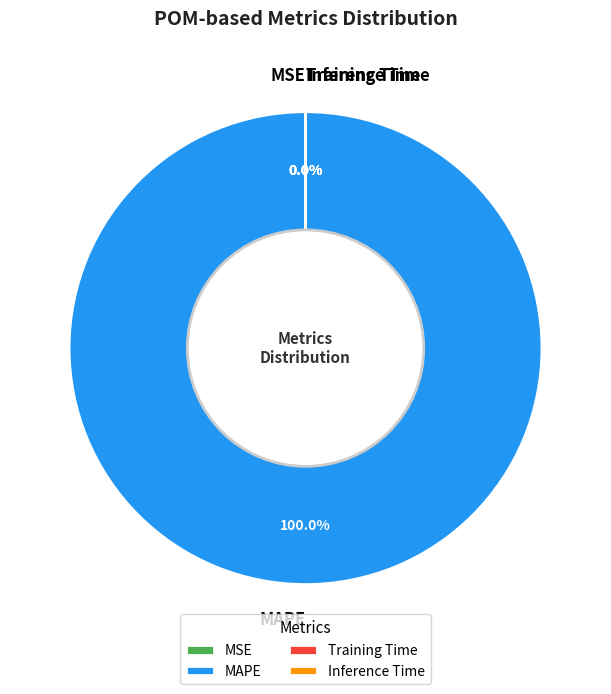

Which category accounts for the majority?

MAPE